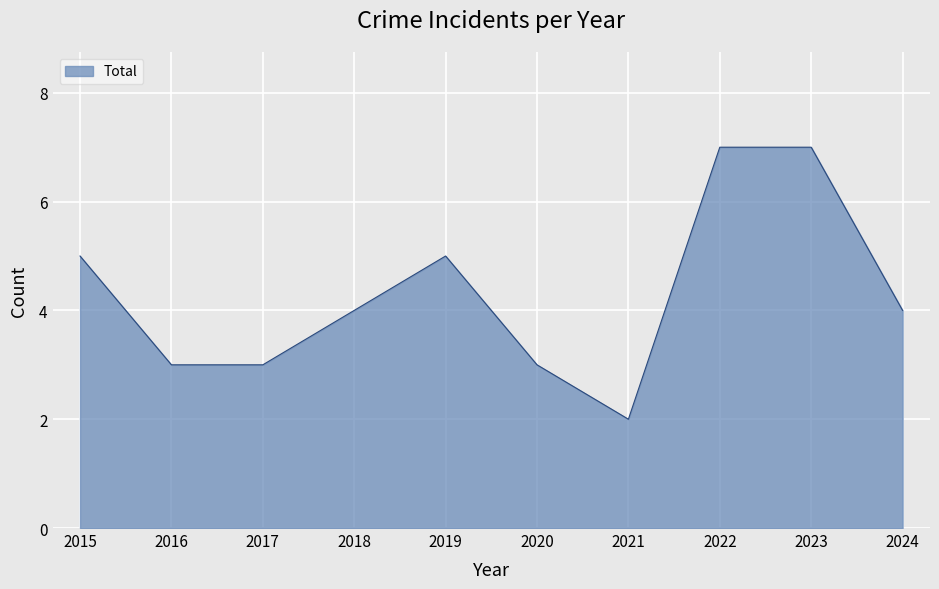

What is the difference between the maximum and second lowest values?

4